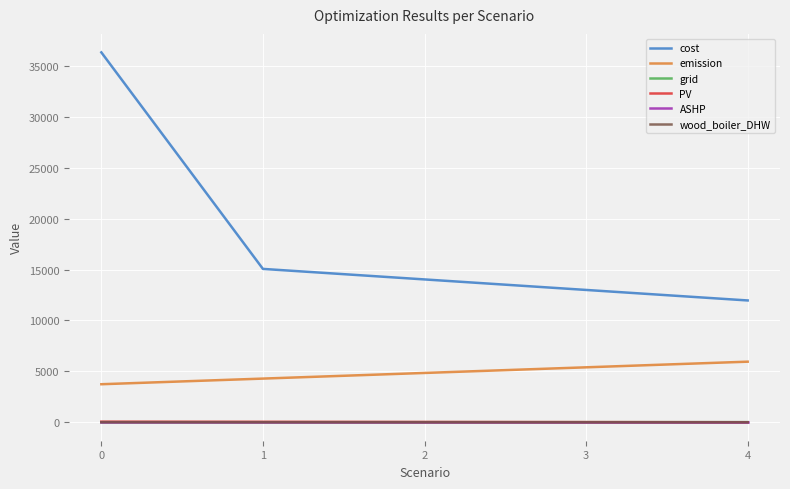

True or false: PV and emission intersect in this chart.

False